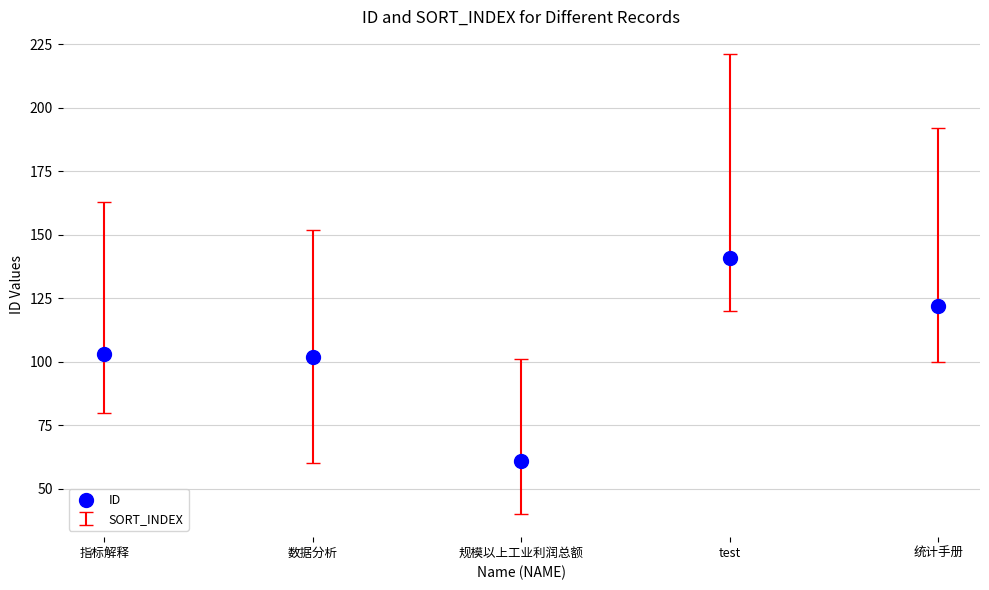

What is the range of Y values (max minus min)?

80